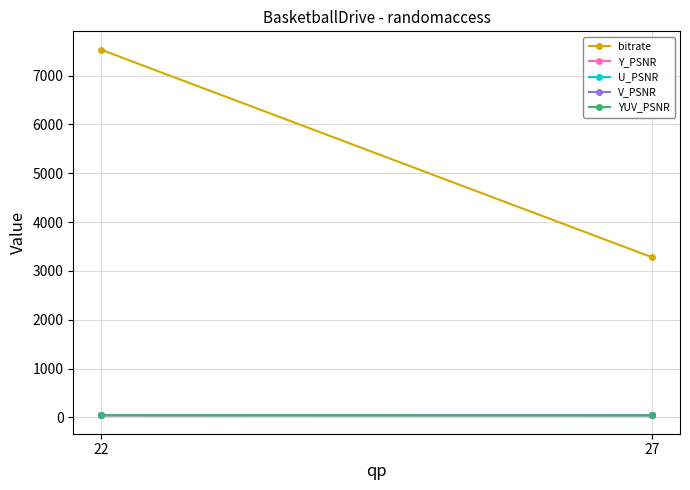

What is the difference between the bitrate values at 27 and 22?

4258.1